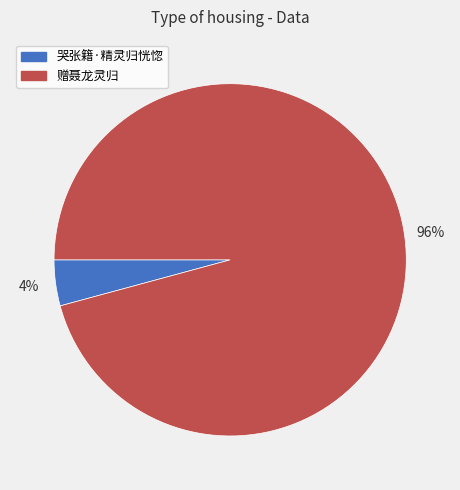

How many segments does this pie chart have?

2